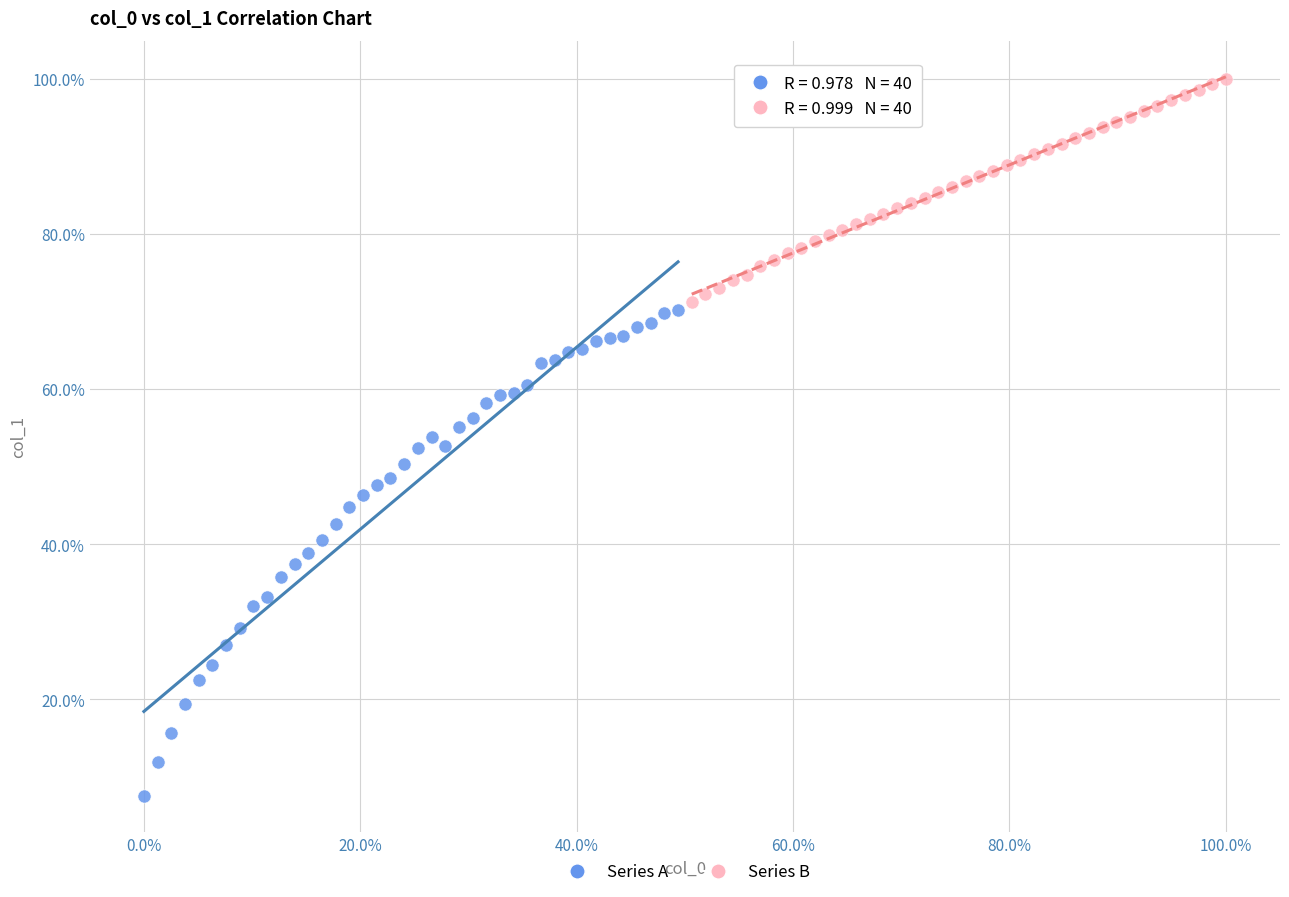

Which series reaches the maximum Y coordinate?

Series B